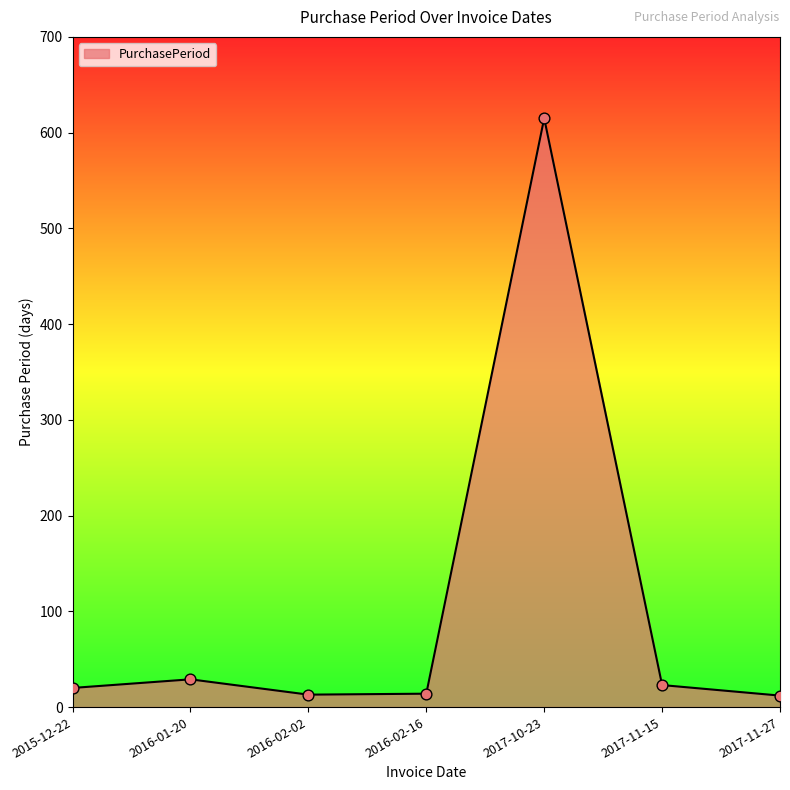

What is the change in value from 2016-02-16 to 2017-11-15?

+9